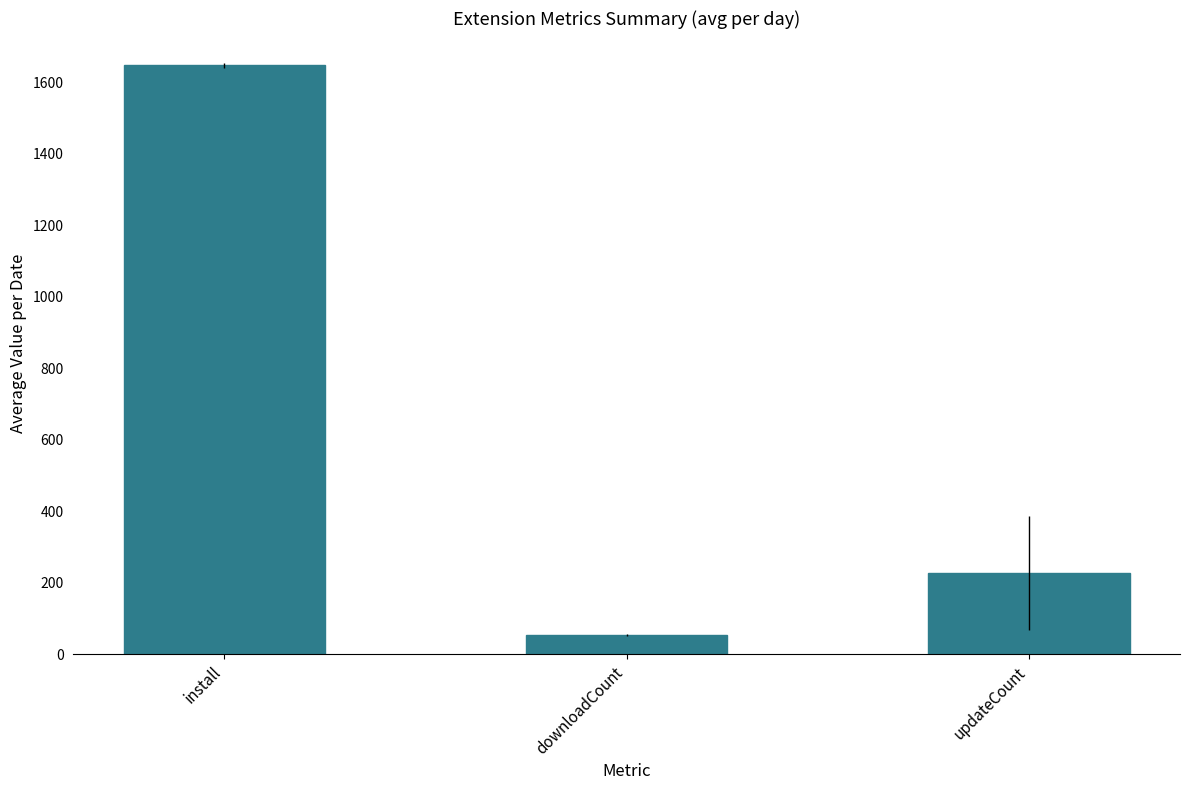

The chart shows a value of 1647.4 at install. True or false?

True